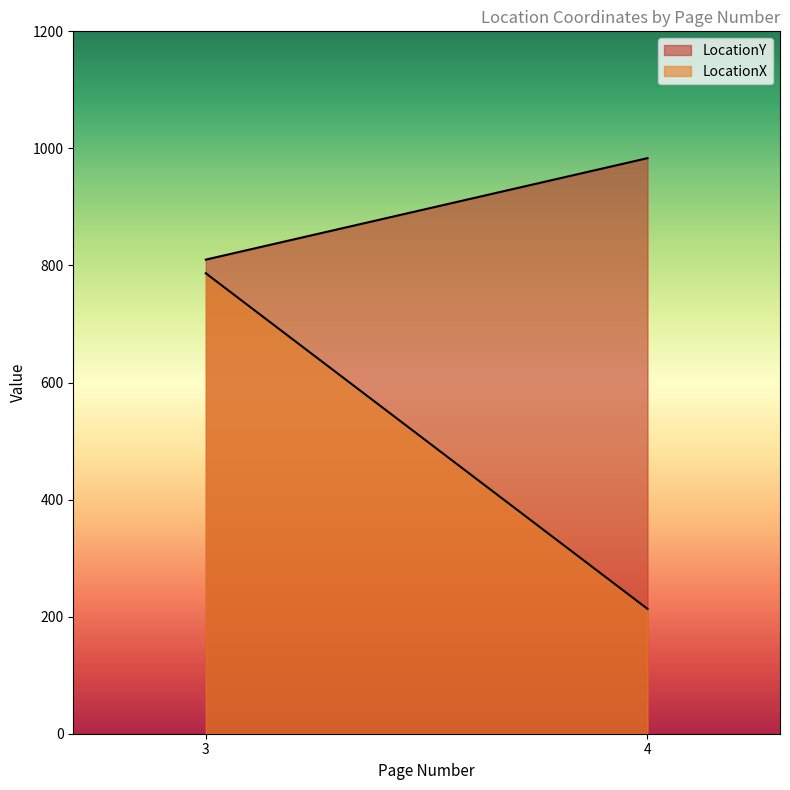

Which series has the largest total across all categories?

LocationY